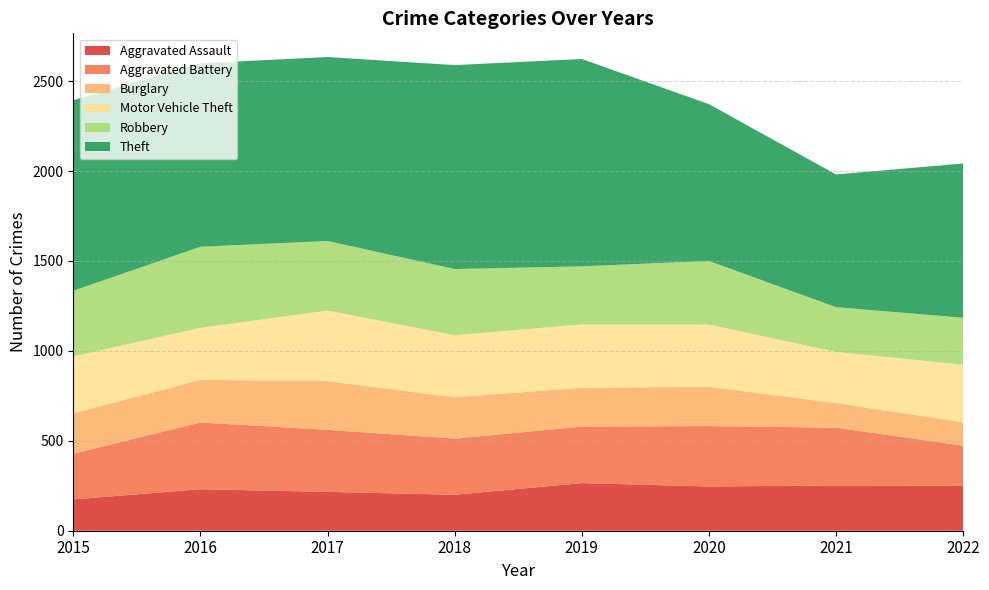

Reading left to right, list all the values displayed in this chart.

Aggravated Assault: 174	231	216	200	265	246	252	250
Aggravated Battery: 254	371	345	312	314	336	321	223
Burglary: 225	237	271	230	216	218	137	130
Motor Vehicle Theft: 316	289	392	345	352	346	284	320
Robbery: 365	451	387	368	323	354	249	261
Theft: 1060	1020	1023	1134	1153	872	738	858